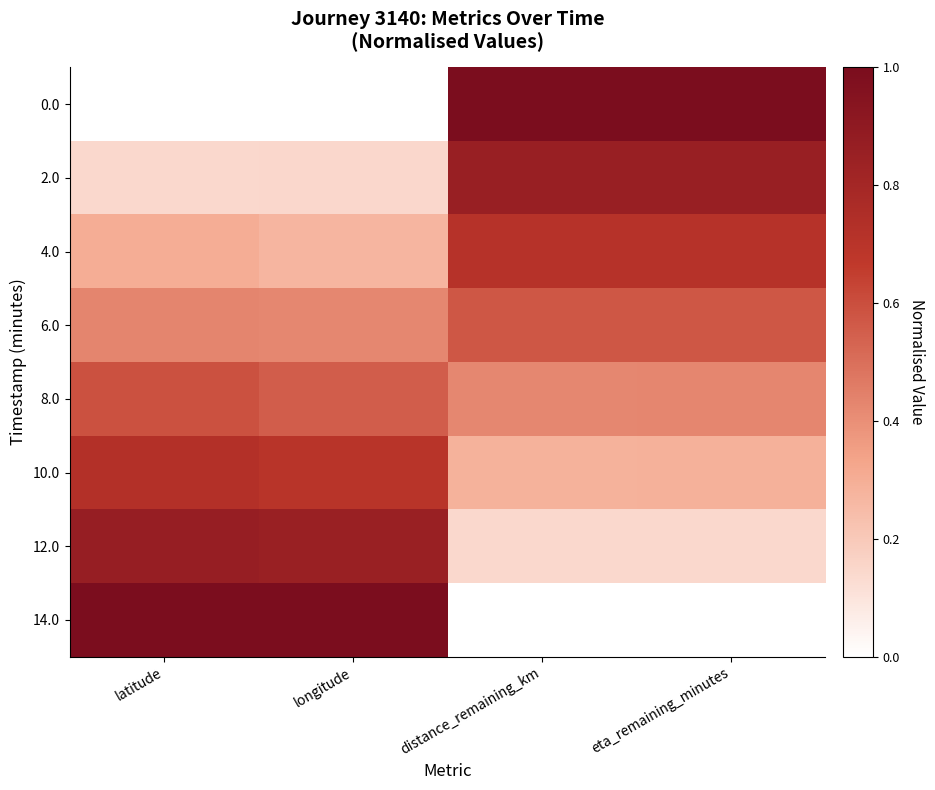

How many distinct data groups are displayed?

8